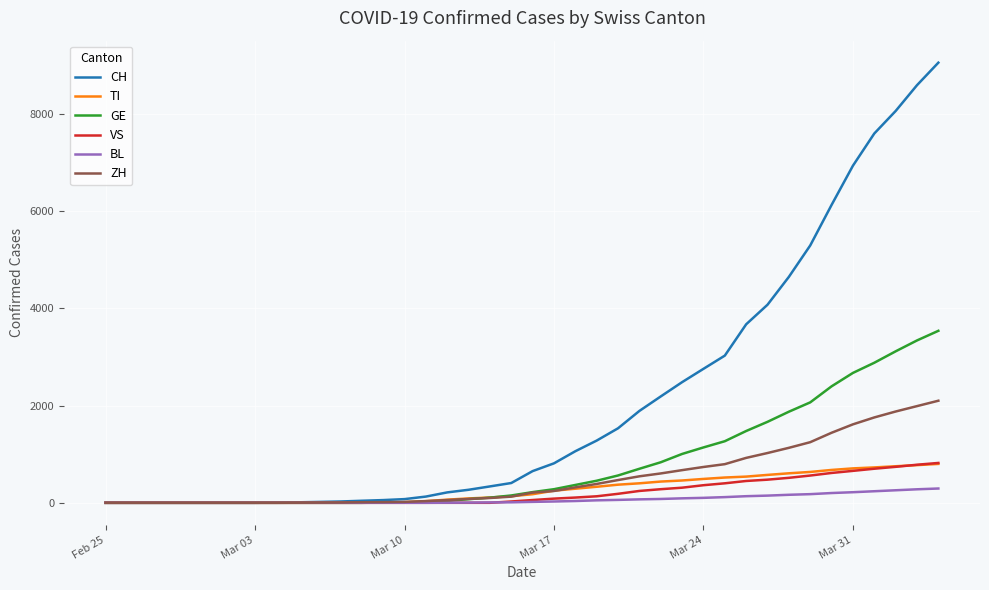

Which series has the largest total across all categories?

CH